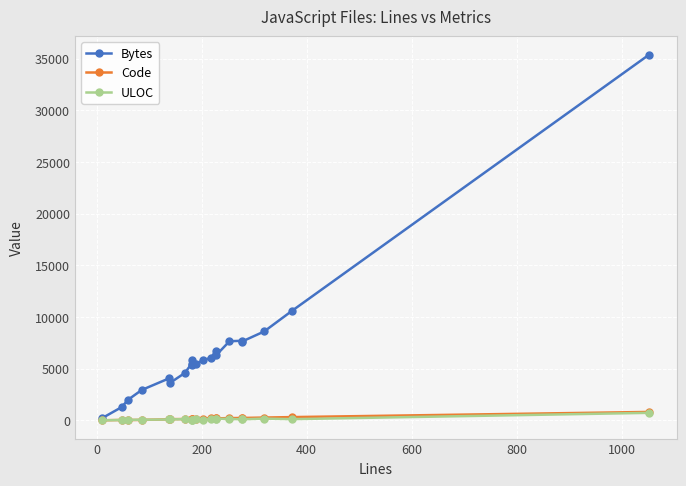

Which series has the largest range (max minus min)?

Bytes